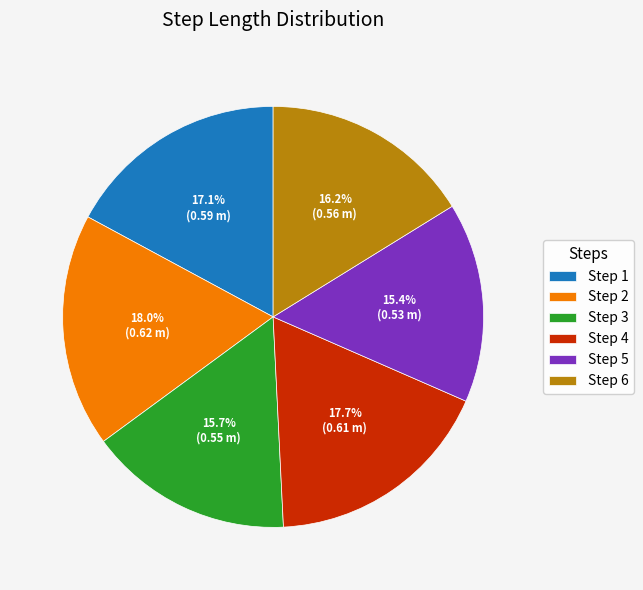

What is the total percentage of Step 4 and Step 1?

34.8%